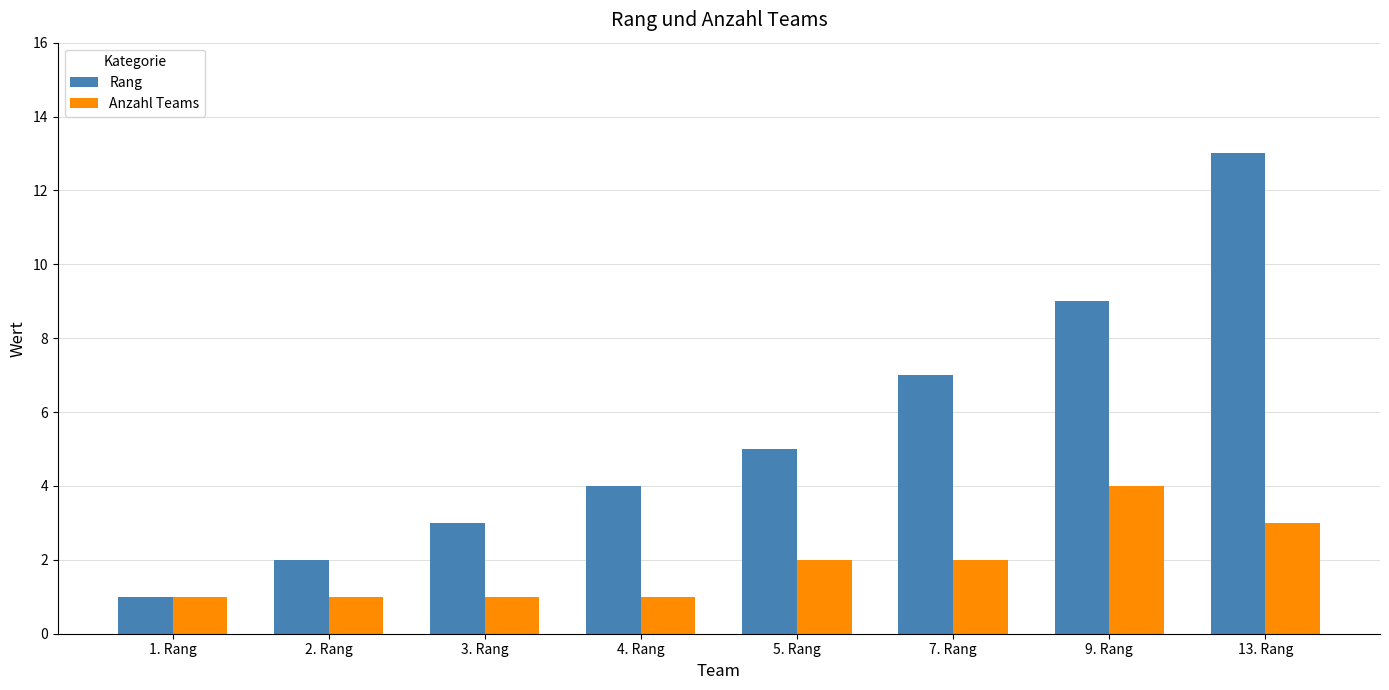

What is the difference between the Anzahl Teams values at 2. Rang and 13. Rang?

2